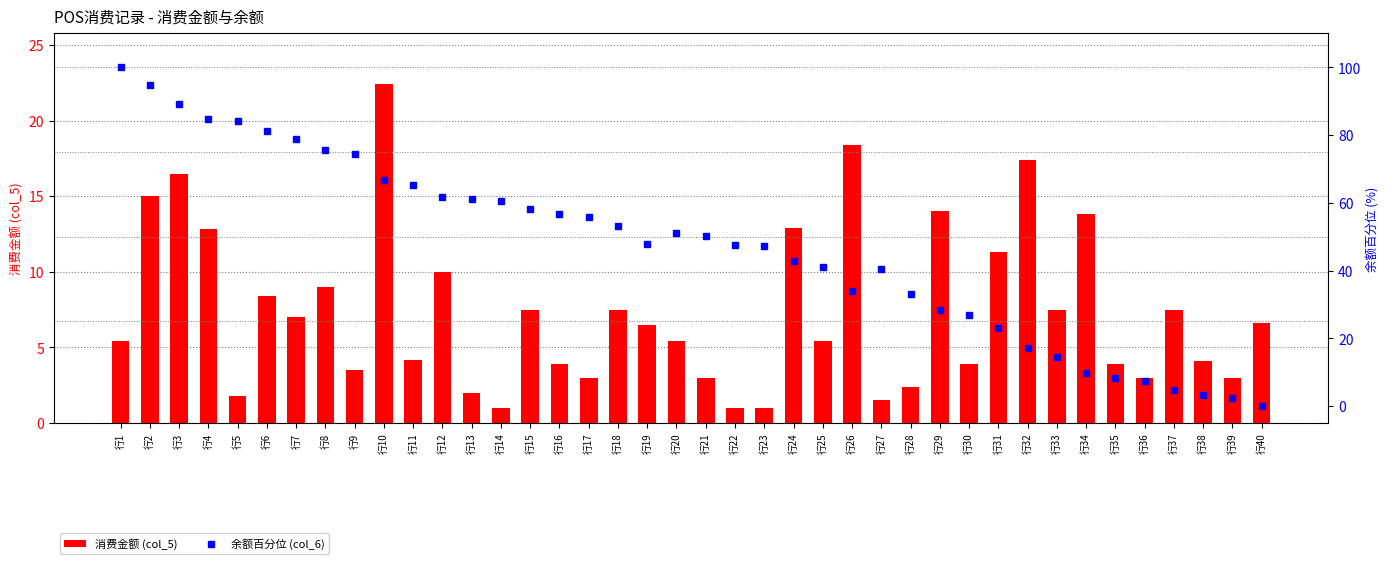

Reading left to right, what are all the values shown in this chart?

消费金额 (col_5): 5.4	15.0	16.5	12.8	1.8	8.4	7.0	9.0	3.5	22.4	4.2	10.0	2.0	1.0	7.5	3.9	3.0	7.5	6.5	5.4	3.0	1.0	1.0	12.9	5.4	18.4	1.5	2.4	14.0	3.9	11.3	17.4	7.5	13.8	3.9	3.0	7.5	4.1	3.0	6.6
余额百分位 (col_6): 100.0	94.8	89.1	84.7	84.0	81.1	78.7	75.6	74.4	66.6	65.2	61.7	61.0	60.7	58.1	56.7	55.7	53.1	48.0	51.2	50.2	47.6	47.3	42.8	40.9	34.0	40.4	33.2	28.4	27.0	23.1	17.1	14.5	9.7	8.4	7.3	4.7	3.3	2.3	0.0